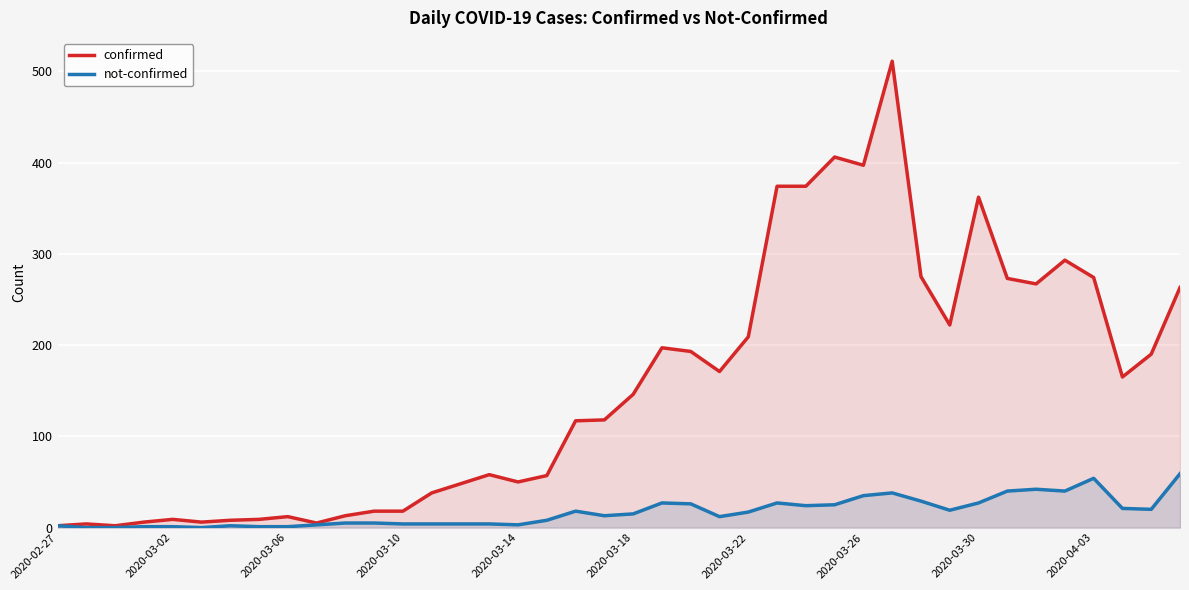

Is the value of not-confirmed at 2020-04-03 greater than the value of confirmed at 2020-03-02?

Yes